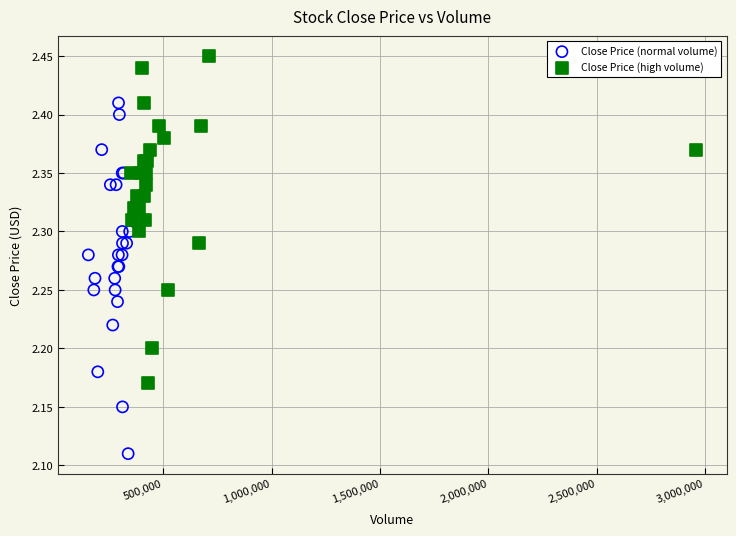

Which series contains the highest Y value?

Close Price (high volume)